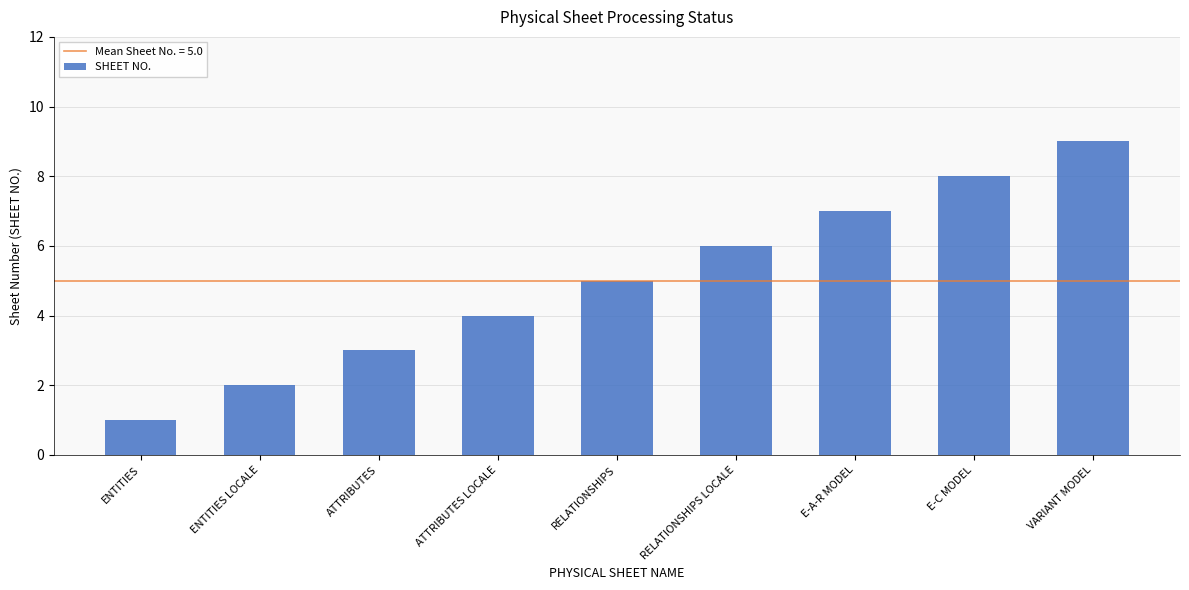

How many data points does each series have?

9